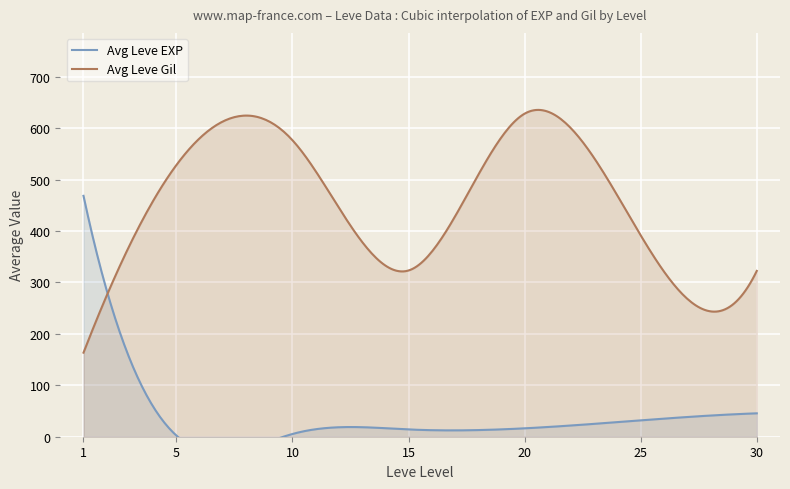

What is the maximum value for Avg Leve Gil?

635.7